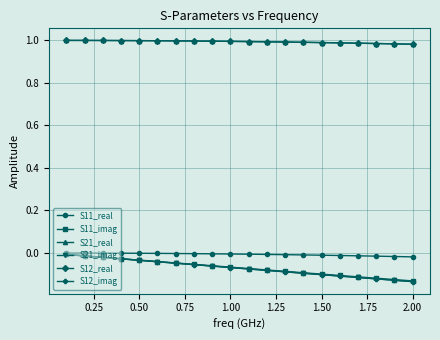

What is the value of the S21_real point at the 13th from the left?

1.0